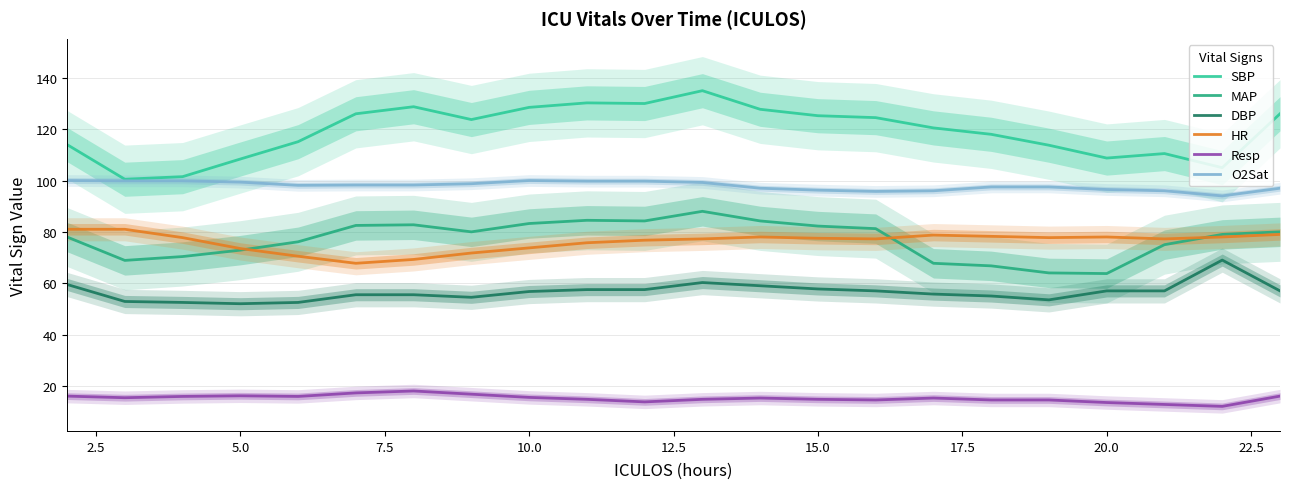

True or false: Resp and SBP cross at least once.

False